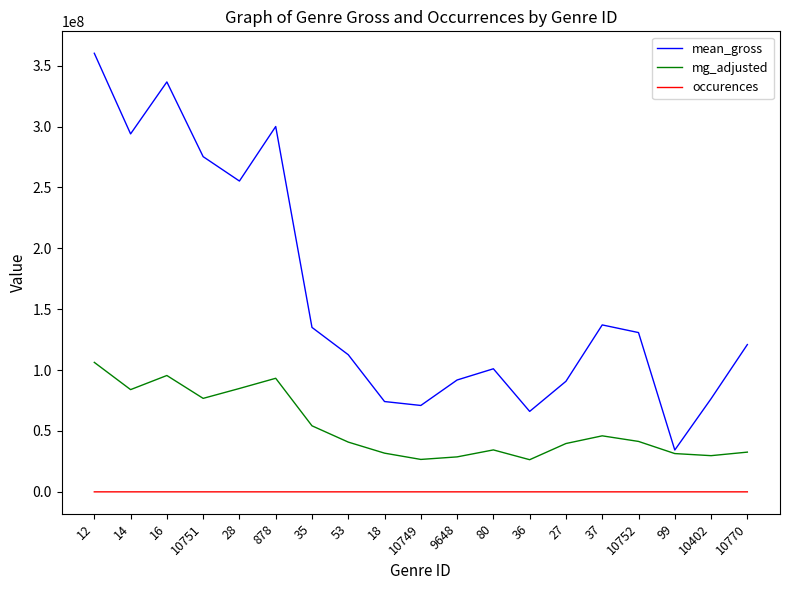

The mean_gross series shows 360171060.3 at 12. True or false?

True